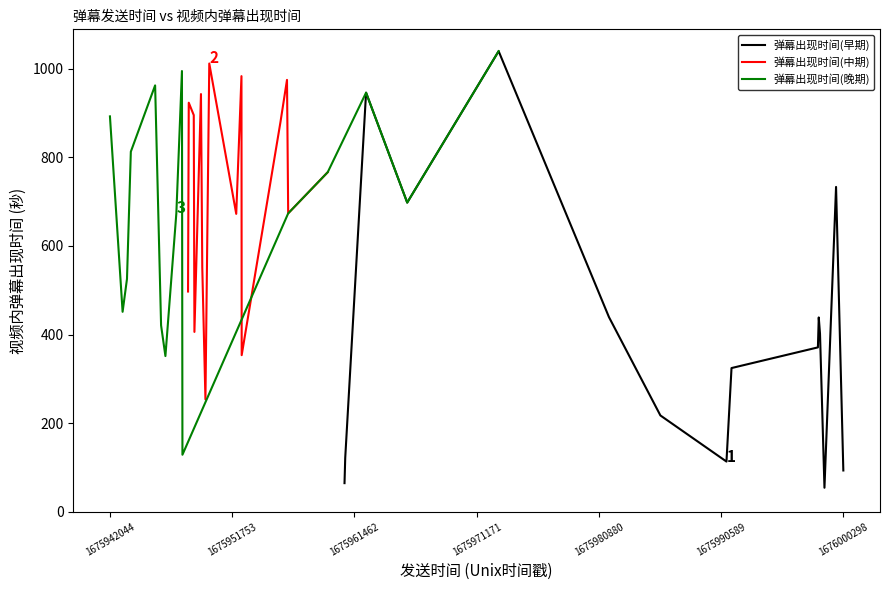

What is the difference between the maximum and minimum values in the 弹幕出现时间(晚期) series?

911.1